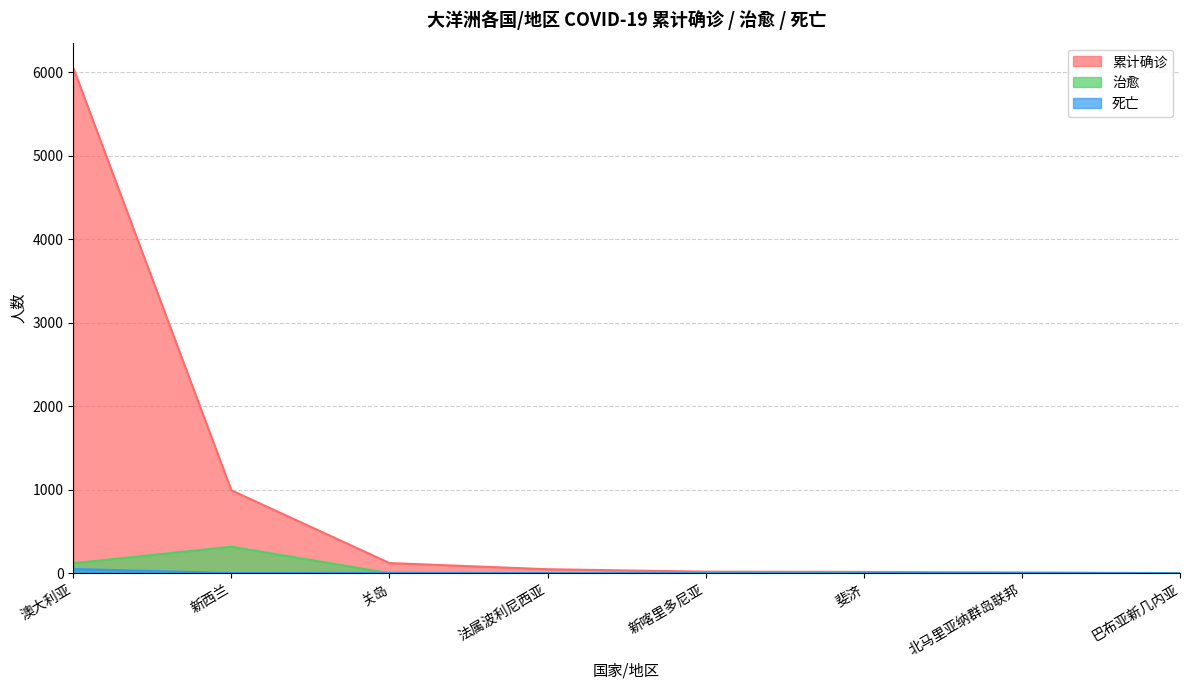

Count the number of data series in this chart.

3